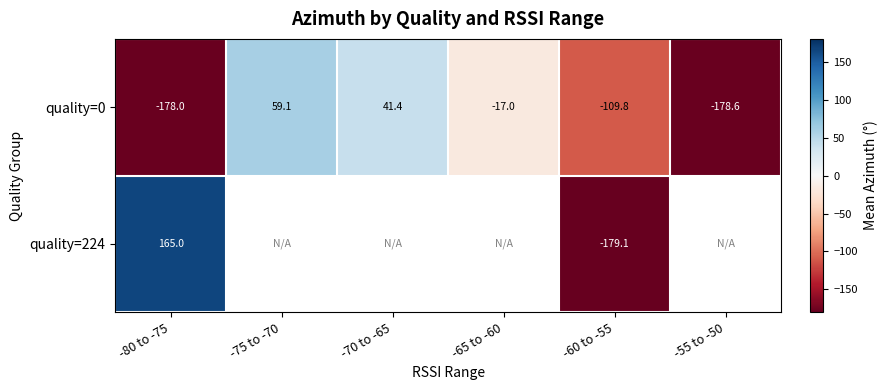

At which category is the sum across all series the highest?

-80 to -75